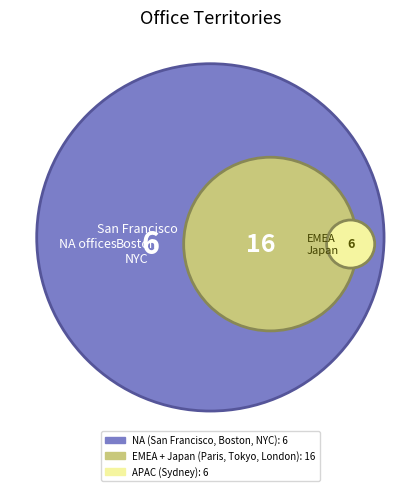

To the nearest percent, what portion does Tokyo represent?

18%